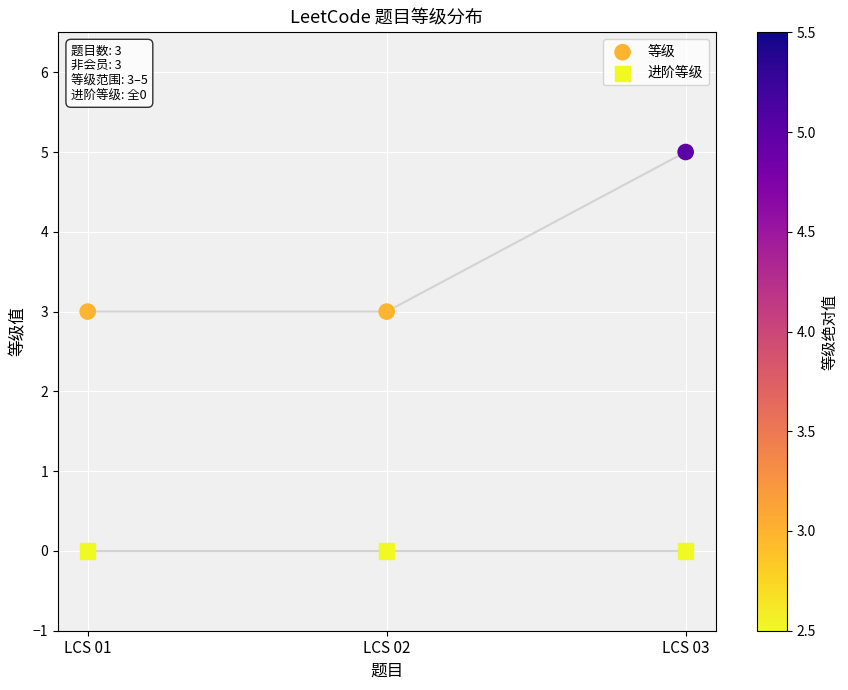

Which series reaches the maximum Y coordinate?

等级